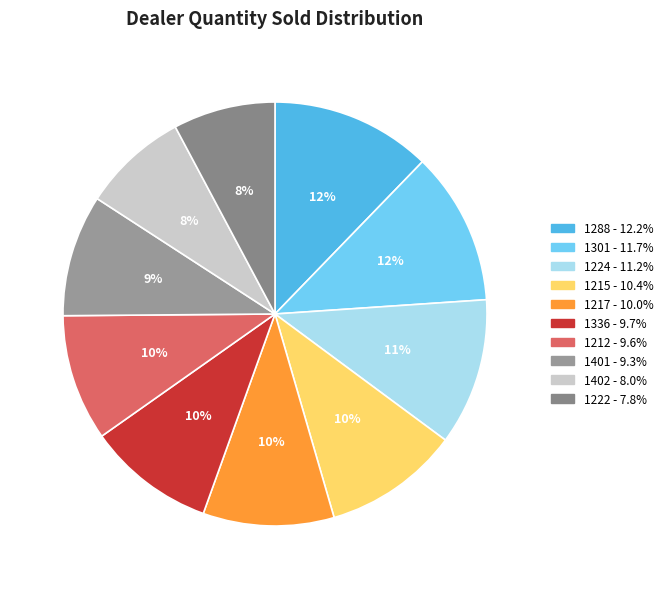

To the nearest percent, what is the difference between the largest and smallest slice percentages?

4%